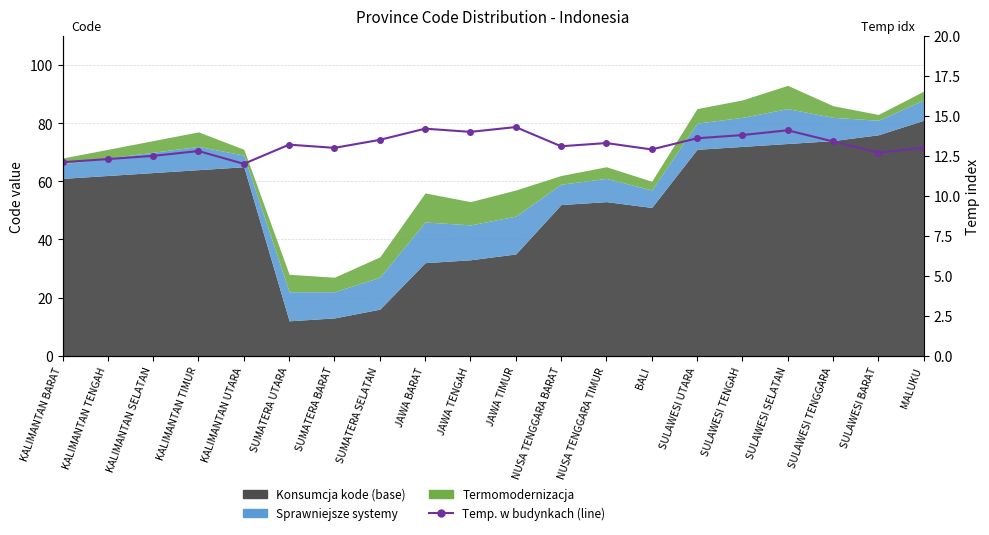

The chart shows a value of 14.0 at JAWA TENGAH. True or false?

True